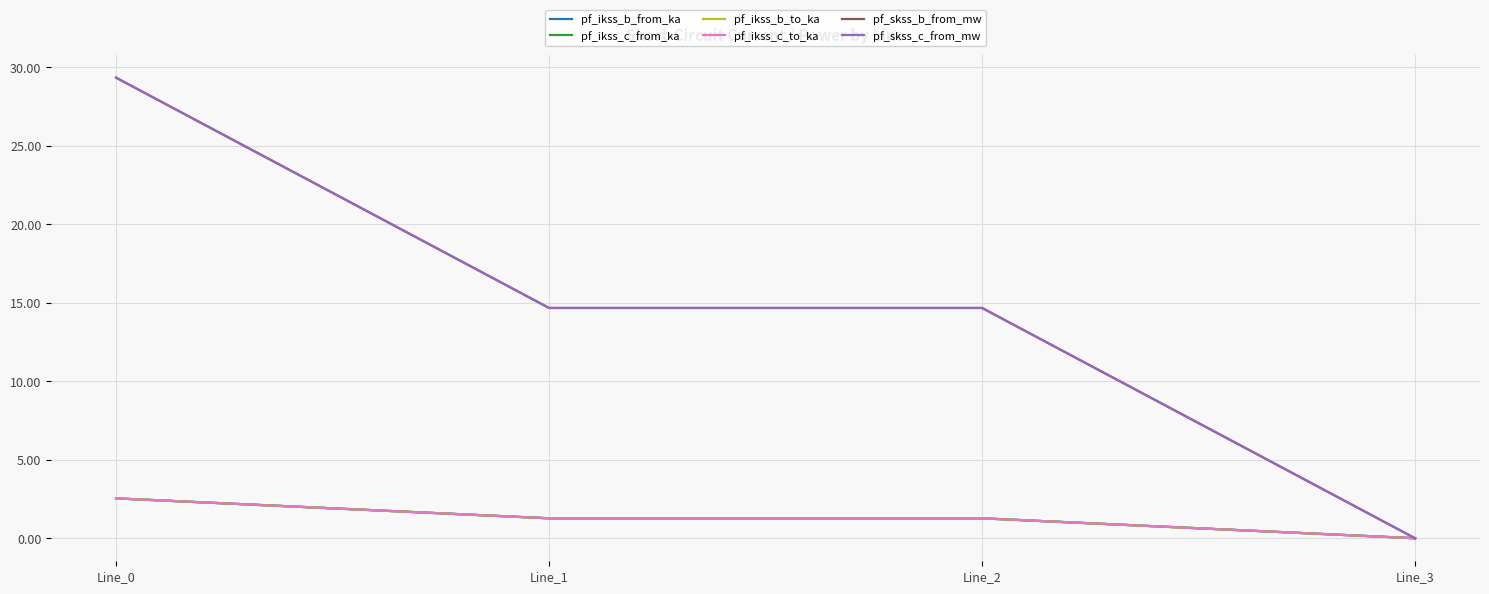

What is the difference between the highest and lowest values at Line_1?

13.4